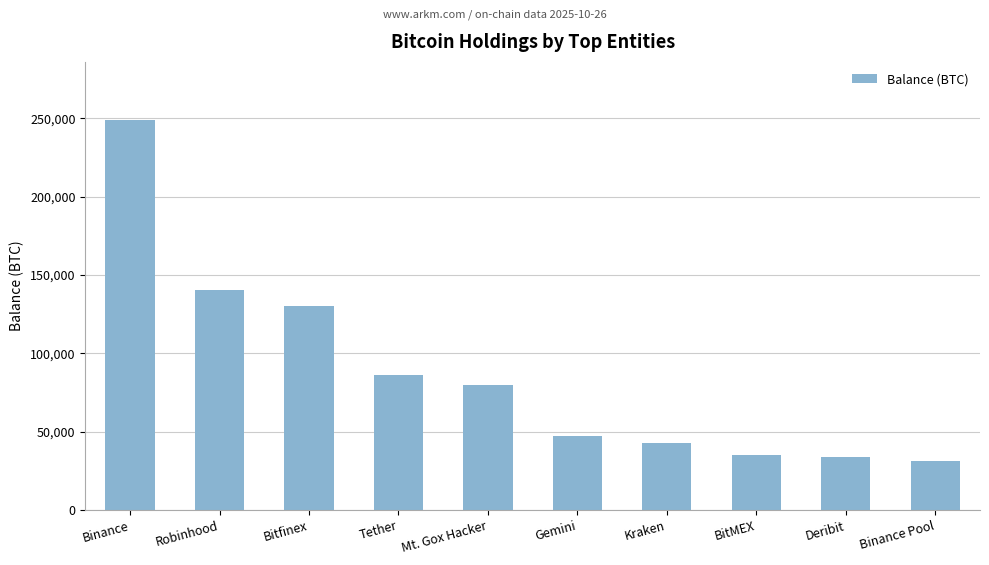

What is the sum of the values at Tether and Mt. Gox Hacker?

166292.7